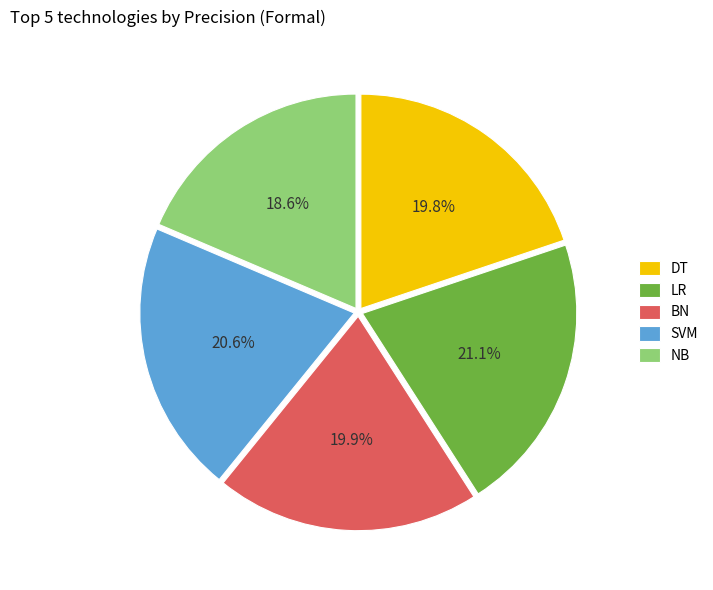

To the nearest percent, what is the difference between the DT and SVM slice percentages?

1%